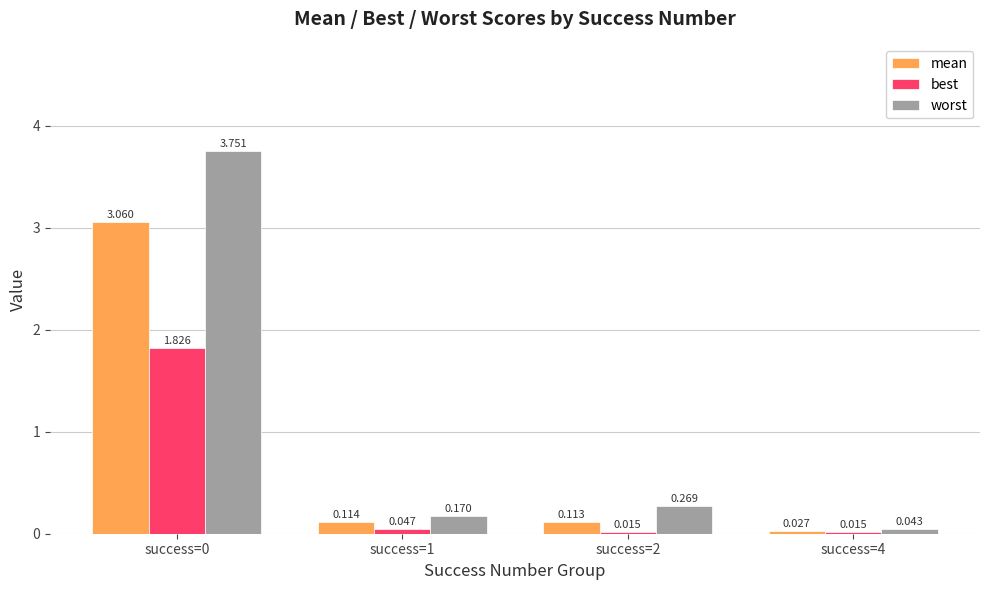

At how many categories does at least one series exceed 3?

1